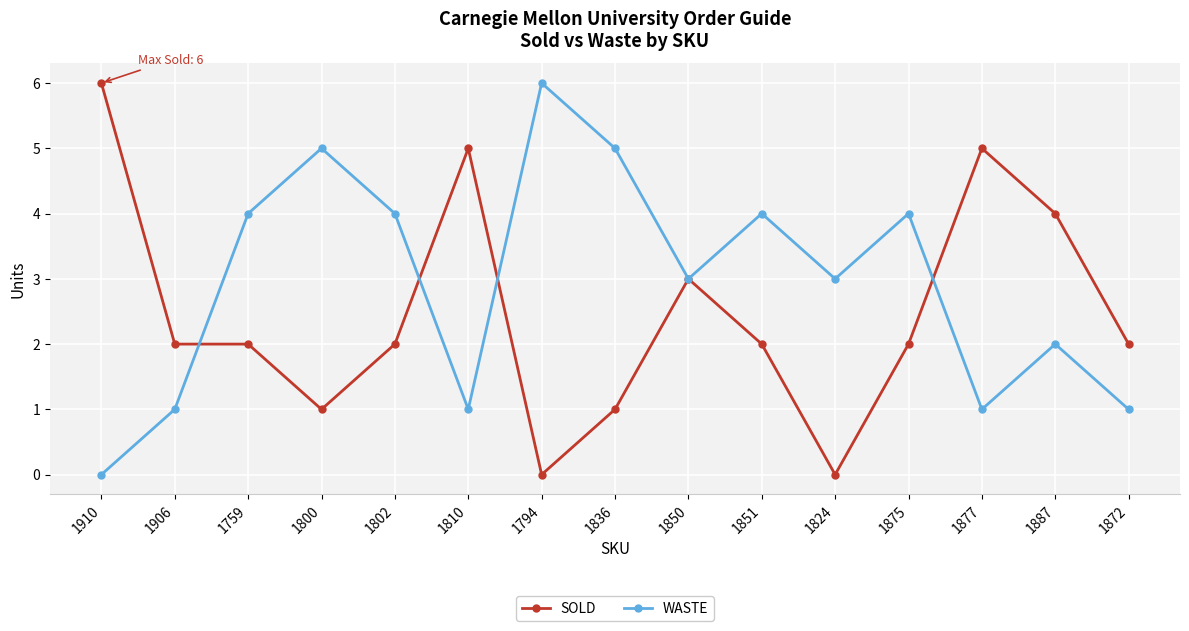

At which category does WASTE reach its first local valley?

1810